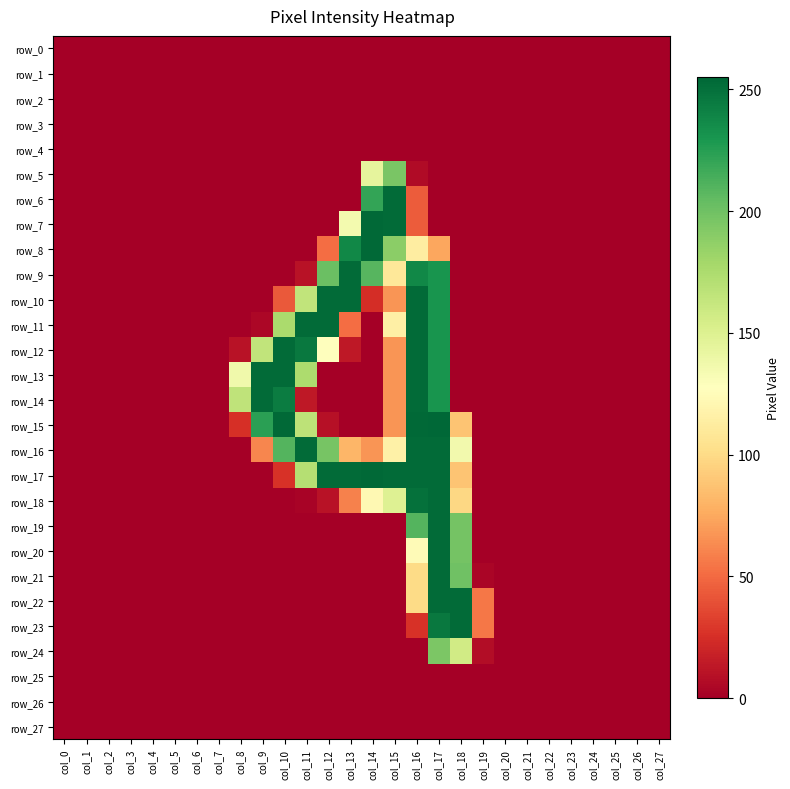

Reading right to left, extract all data points from this chart.

row_0: col_27=0	col_26=0	col_25=0	col_24=0	col_23=0	col_22=0	col_21=0	col_20=0	col_19=0	col_18=0	col_17=0	col_16=0	col_15=0	col_14=0	col_13=0	col_12=0	col_11=0	col_10=0	col_9=0	col_8=0	col_7=0	col_6=0	col_5=0	col_4=0	col_3=0	col_2=0	col_1=0	col_0=0
row_1: col_27=0	col_26=0	col_25=0	col_24=0	col_23=0	col_22=0	col_21=0	col_20=0	col_19=0	col_18=0	col_17=0	col_16=0	col_15=0	col_14=0	col_13=0	col_12=0	col_11=0	col_10=0	col_9=0	col_8=0	col_7=0	col_6=0	col_5=0	col_4=0	col_3=0	col_2=0	col_1=0	col_0=0
row_2: col_27=0	col_26=0	col_25=0	col_24=0	col_23=0	col_22=0	col_21=0	col_20=0	col_19=0	col_18=0	col_17=0	col_16=0	col_15=0	col_14=0	col_13=0	col_12=0	col_11=0	col_10=0	col_9=0	col_8=0	col_7=0	col_6=0	col_5=0	col_4=0	col_3=0	col_2=0	col_1=0	col_0=0
row_3: col_27=0	col_26=0	col_25=0	col_24=0	col_23=0	col_22=0	col_21=0	col_20=0	col_19=0	col_18=0	col_17=0	col_16=0	col_15=0	col_14=0	col_13=0	col_12=0	col_11=0	col_10=0	col_9=0	col_8=0	col_7=0	col_6=0	col_5=0	col_4=0	col_3=0	col_2=0	col_1=0	col_0=0
row_4: col_27=0	col_26=0	col_25=0	col_24=0	col_23=0	col_22=0	col_21=0	col_20=0	col_19=0	col_18=0	col_17=0	col_16=0	col_15=0	col_14=0	col_13=0	col_12=0	col_11=0	col_10=0	col_9=0	col_8=0	col_7=0	col_6=0	col_5=0	col_4=0	col_3=0	col_2=0	col_1=0	col_0=0
row_5: col_27=0	col_26=0	col_25=0	col_24=0	col_23=0	col_22=0	col_21=0	col_20=0	col_19=0	col_18=0	col_17=0	col_16=6	col_15=196	col_14=144	col_13=0	col_12=0	col_11=0	col_10=0	col_9=0	col_8=0	col_7=0	col_6=0	col_5=0	col_4=0	col_3=0	col_2=0	col_1=0	col_0=0
row_6: col_27=0	col_26=0	col_25=0	col_24=0	col_23=0	col_22=0	col_21=0	col_20=0	col_19=0	col_18=0	col_17=0	col_16=44	col_15=253	col_14=221	col_13=0	col_12=0	col_11=0	col_10=0	col_9=0	col_8=0	col_7=0	col_6=0	col_5=0	col_4=0	col_3=0	col_2=0	col_1=0	col_0=0
row_7: col_27=0	col_26=0	col_25=0	col_24=0	col_23=0	col_22=0	col_21=0	col_20=0	col_19=0	col_18=0	col_17=0	col_16=44	col_15=253	col_14=254	col_13=135	col_12=0	col_11=0	col_10=0	col_9=0	col_8=0	col_7=0	col_6=0	col_5=0	col_4=0	col_3=0	col_2=0	col_1=0	col_0=0
row_8: col_27=0	col_26=0	col_25=0	col_24=0	col_23=0	col_22=0	col_21=0	col_20=0	col_19=0	col_18=0	col_17=74	col_16=113	col_15=189	col_14=254	col_13=238	col_12=51	col_11=0	col_10=0	col_9=0	col_8=0	col_7=0	col_6=0	col_5=0	col_4=0	col_3=0	col_2=0	col_1=0	col_0=0
row_9: col_27=0	col_26=0	col_25=0	col_24=0	col_23=0	col_22=0	col_21=0	col_20=0	col_19=0	col_18=0	col_17=231	col_16=238	col_15=109	col_14=209	col_13=253	col_12=202	col_11=10	col_10=0	col_9=0	col_8=0	col_7=0	col_6=0	col_5=0	col_4=0	col_3=0	col_2=0	col_1=0	col_0=0
row_10: col_27=0	col_26=0	col_25=0	col_24=0	col_23=0	col_22=0	col_21=0	col_20=0	col_19=0	col_18=0	col_17=231	col_16=253	col_15=67	col_14=24	col_13=253	col_12=253	col_11=165	col_10=43	col_9=0	col_8=0	col_7=0	col_6=0	col_5=0	col_4=0	col_3=0	col_2=0	col_1=0	col_0=0
row_11: col_27=0	col_26=0	col_25=0	col_24=0	col_23=0	col_22=0	col_21=0	col_20=0	col_19=0	col_18=0	col_17=231	col_16=253	col_15=115	col_14=0	col_13=51	col_12=253	col_11=253	col_10=176	col_9=4	col_8=0	col_7=0	col_6=0	col_5=0	col_4=0	col_3=0	col_2=0	col_1=0	col_0=0
row_12: col_27=0	col_26=0	col_25=0	col_24=0	col_23=0	col_22=0	col_21=0	col_20=0	col_19=0	col_18=0	col_17=231	col_16=253	col_15=67	col_14=0	col_13=13	col_12=128	col_11=246	col_10=253	col_9=165	col_8=10	col_7=0	col_6=0	col_5=0	col_4=0	col_3=0	col_2=0	col_1=0	col_0=0
row_13: col_27=0	col_26=0	col_25=0	col_24=0	col_23=0	col_22=0	col_21=0	col_20=0	col_19=0	col_18=0	col_17=231	col_16=253	col_15=67	col_14=0	col_13=0	col_12=0	col_11=175	col_10=253	col_9=253	col_8=137	col_7=0	col_6=0	col_5=0	col_4=0	col_3=0	col_2=0	col_1=0	col_0=0
row_14: col_27=0	col_26=0	col_25=0	col_24=0	col_23=0	col_22=0	col_21=0	col_20=0	col_19=0	col_18=0	col_17=231	col_16=253	col_15=67	col_14=0	col_13=0	col_12=0	col_11=13	col_10=244	col_9=253	col_8=166	col_7=0	col_6=0	col_5=0	col_4=0	col_3=0	col_2=0	col_1=0	col_0=0
row_15: col_27=0	col_26=0	col_25=0	col_24=0	col_23=0	col_22=0	col_21=0	col_20=0	col_19=0	col_18=88	col_17=255	col_16=254	col_15=67	col_14=0	col_13=0	col_12=9	col_11=167	col_10=254	col_9=224	col_8=25	col_7=0	col_6=0	col_5=0	col_4=0	col_3=0	col_2=0	col_1=0	col_0=0
row_16: col_27=0	col_26=0	col_25=0	col_24=0	col_23=0	col_22=0	col_21=0	col_20=0	col_19=0	col_18=136	col_17=253	col_16=253	col_15=116	col_14=67	col_13=81	col_12=197	col_11=253	col_10=210	col_9=61	col_8=0	col_7=0	col_6=0	col_5=0	col_4=0	col_3=0	col_2=0	col_1=0	col_0=0
row_17: col_27=0	col_26=0	col_25=0	col_24=0	col_23=0	col_22=0	col_21=0	col_20=0	col_19=0	col_18=88	col_17=253	col_16=253	col_15=253	col_14=254	col_13=253	col_12=253	col_11=171	col_10=26	col_9=0	col_8=0	col_7=0	col_6=0	col_5=0	col_4=0	col_3=0	col_2=0	col_1=0	col_0=0
row_18: col_27=0	col_26=0	col_25=0	col_24=0	col_23=0	col_22=0	col_21=0	col_20=0	col_19=0	col_18=98	col_17=253	col_16=250	col_15=149	col_14=122	col_13=59	col_12=10	col_11=2	col_10=0	col_9=0	col_8=0	col_7=0	col_6=0	col_5=0	col_4=0	col_3=0	col_2=0	col_1=0	col_0=0
row_19: col_27=0	col_26=0	col_25=0	col_24=0	col_23=0	col_22=0	col_21=0	col_20=0	col_19=0	col_18=198	col_17=253	col_16=210	col_15=0	col_14=0	col_13=0	col_12=0	col_11=0	col_10=0	col_9=0	col_8=0	col_7=0	col_6=0	col_5=0	col_4=0	col_3=0	col_2=0	col_1=0	col_0=0
row_20: col_27=0	col_26=0	col_25=0	col_24=0	col_23=0	col_22=0	col_21=0	col_20=0	col_19=0	col_18=198	col_17=253	col_16=124	col_15=0	col_14=0	col_13=0	col_12=0	col_11=0	col_10=0	col_9=0	col_8=0	col_7=0	col_6=0	col_5=0	col_4=0	col_3=0	col_2=0	col_1=0	col_0=0
row_21: col_27=0	col_26=0	col_25=0	col_24=0	col_23=0	col_22=0	col_21=0	col_20=0	col_19=3	col_18=200	col_17=253	col_16=100	col_15=0	col_14=0	col_13=0	col_12=0	col_11=0	col_10=0	col_9=0	col_8=0	col_7=0	col_6=0	col_5=0	col_4=0	col_3=0	col_2=0	col_1=0	col_0=0
row_22: col_27=0	col_26=0	col_25=0	col_24=0	col_23=0	col_22=0	col_21=0	col_20=0	col_19=55	col_18=253	col_17=253	col_16=100	col_15=0	col_14=0	col_13=0	col_12=0	col_11=0	col_10=0	col_9=0	col_8=0	col_7=0	col_6=0	col_5=0	col_4=0	col_3=0	col_2=0	col_1=0	col_0=0
row_23: col_27=0	col_26=0	col_25=0	col_24=0	col_23=0	col_22=0	col_21=0	col_20=0	col_19=55	col_18=253	col_17=246	col_16=26	col_15=0	col_14=0	col_13=0	col_12=0	col_11=0	col_10=0	col_9=0	col_8=0	col_7=0	col_6=0	col_5=0	col_4=0	col_3=0	col_2=0	col_1=0	col_0=0
row_24: col_27=0	col_26=0	col_25=0	col_24=0	col_23=0	col_22=0	col_21=0	col_20=0	col_19=7	col_18=157	col_17=195	col_16=0	col_15=0	col_14=0	col_13=0	col_12=0	col_11=0	col_10=0	col_9=0	col_8=0	col_7=0	col_6=0	col_5=0	col_4=0	col_3=0	col_2=0	col_1=0	col_0=0
row_25: col_27=0	col_26=0	col_25=0	col_24=0	col_23=0	col_22=0	col_21=0	col_20=0	col_19=0	col_18=0	col_17=0	col_16=0	col_15=0	col_14=0	col_13=0	col_12=0	col_11=0	col_10=0	col_9=0	col_8=0	col_7=0	col_6=0	col_5=0	col_4=0	col_3=0	col_2=0	col_1=0	col_0=0
row_26: col_27=0	col_26=0	col_25=0	col_24=0	col_23=0	col_22=0	col_21=0	col_20=0	col_19=0	col_18=0	col_17=0	col_16=0	col_15=0	col_14=0	col_13=0	col_12=0	col_11=0	col_10=0	col_9=0	col_8=0	col_7=0	col_6=0	col_5=0	col_4=0	col_3=0	col_2=0	col_1=0	col_0=0
row_27: col_27=0	col_26=0	col_25=0	col_24=0	col_23=0	col_22=0	col_21=0	col_20=0	col_19=0	col_18=0	col_17=0	col_16=0	col_15=0	col_14=0	col_13=0	col_12=0	col_11=0	col_10=0	col_9=0	col_8=0	col_7=0	col_6=0	col_5=0	col_4=0	col_3=0	col_2=0	col_1=0	col_0=0